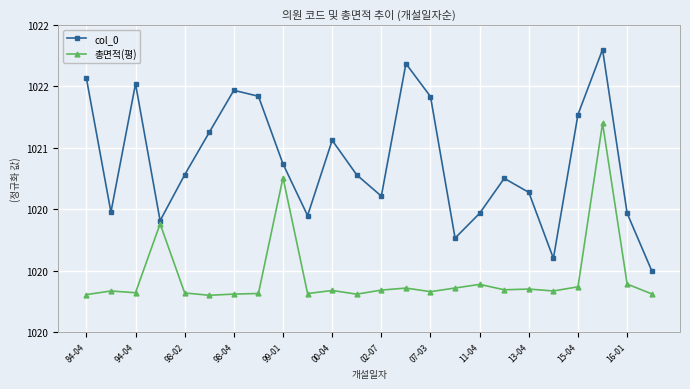

List the series in order of their peak value, highest first.

col_0, 총면적(평)